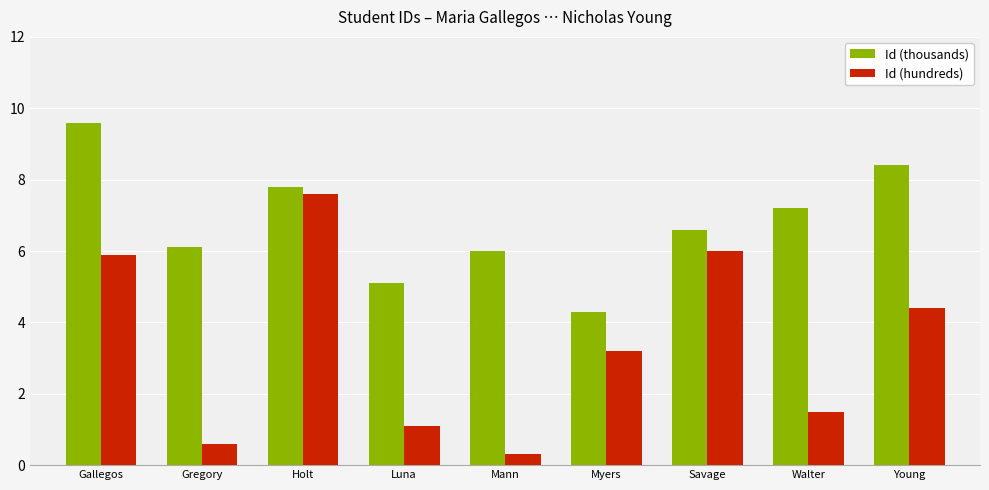

Rank the series by their average value, from highest to lowest.

Id (thousands), Id (hundreds)